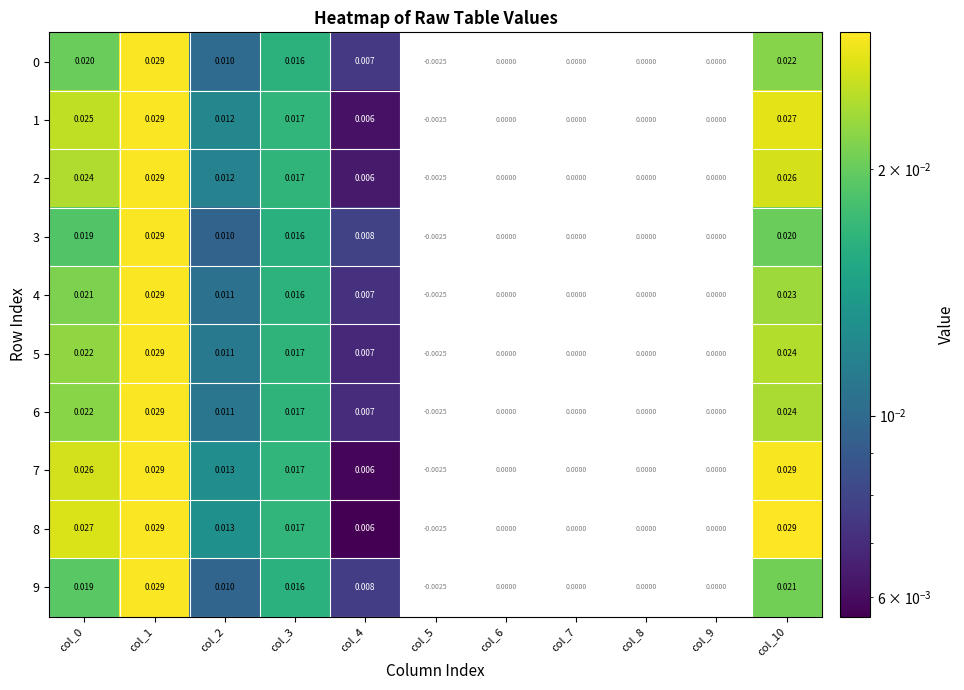

List the series in order of their peak value, highest first.

8, 4, 0, 6, 9, 3, 5, 2, 1, 7